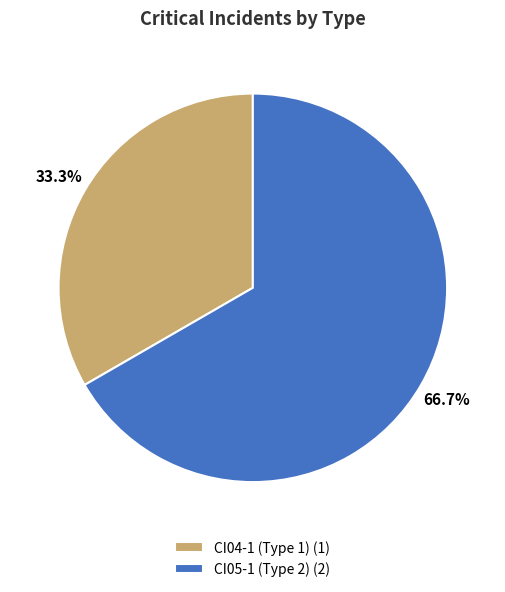

To the nearest percent, what is the average slice percentage?

50%